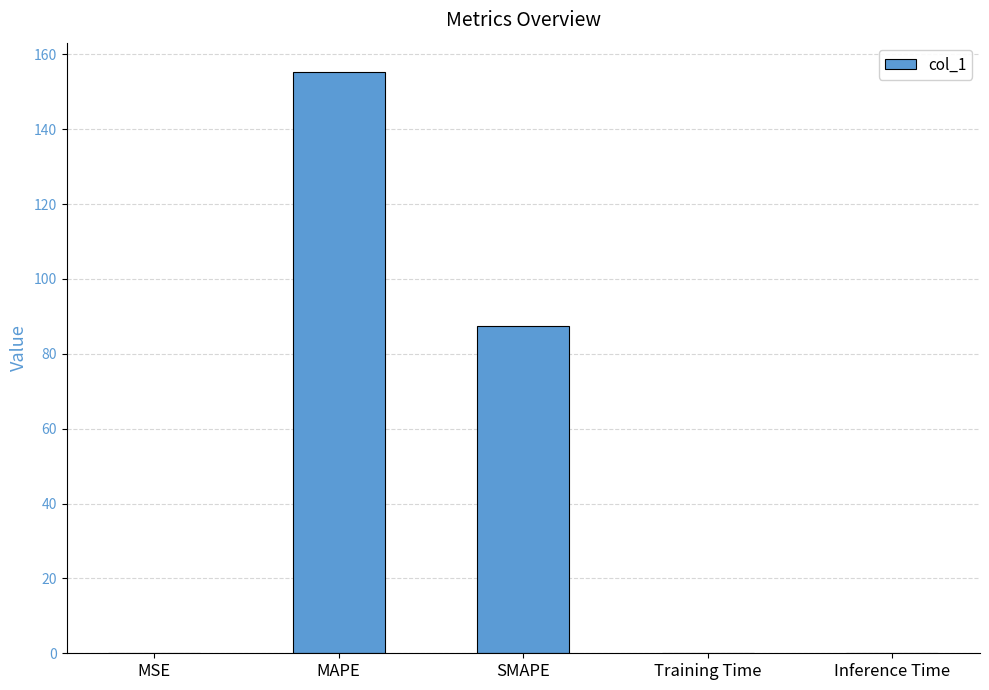

What is the average value?

48.6